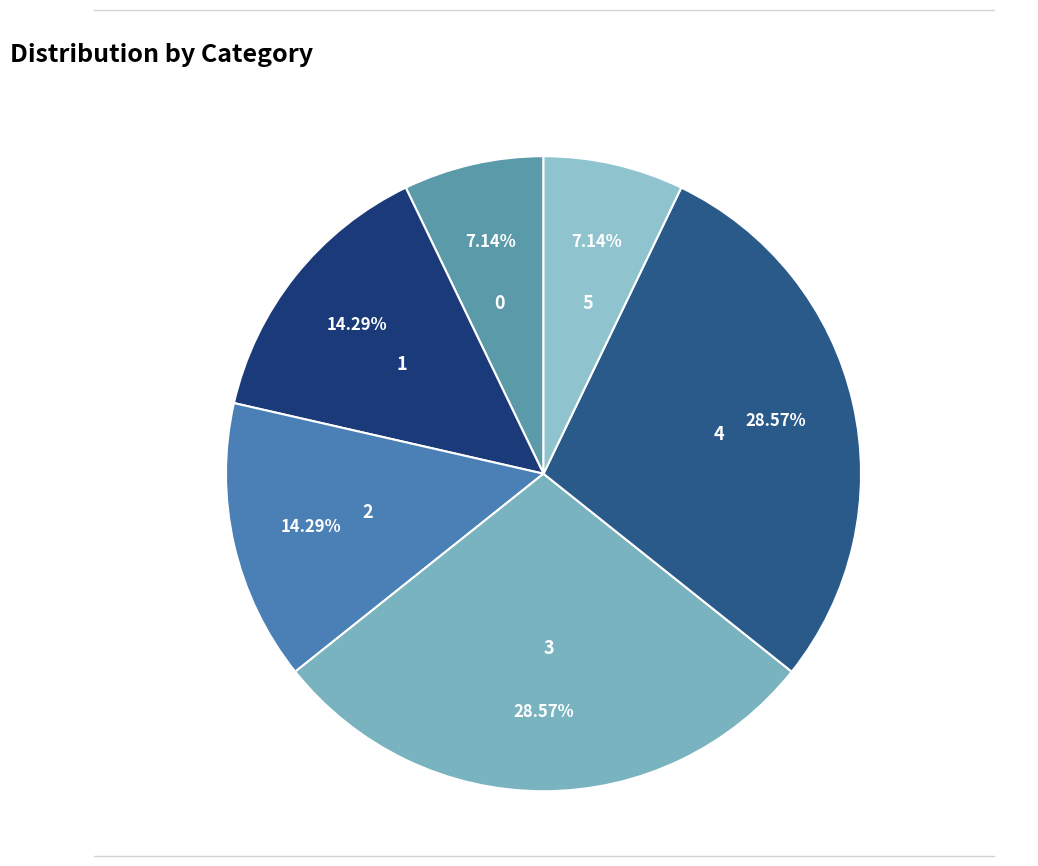

True or false: 5 accounts for 7% of the total.

True